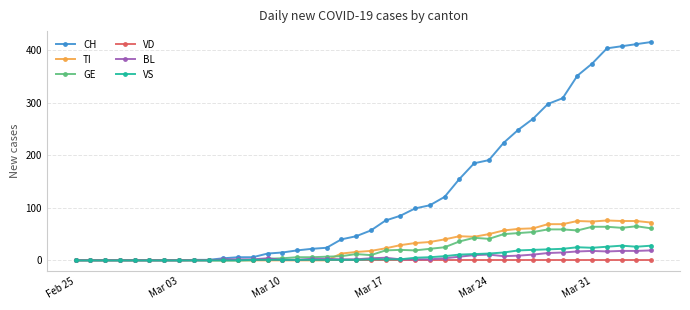

Which series has the largest range (max minus min)?

CH